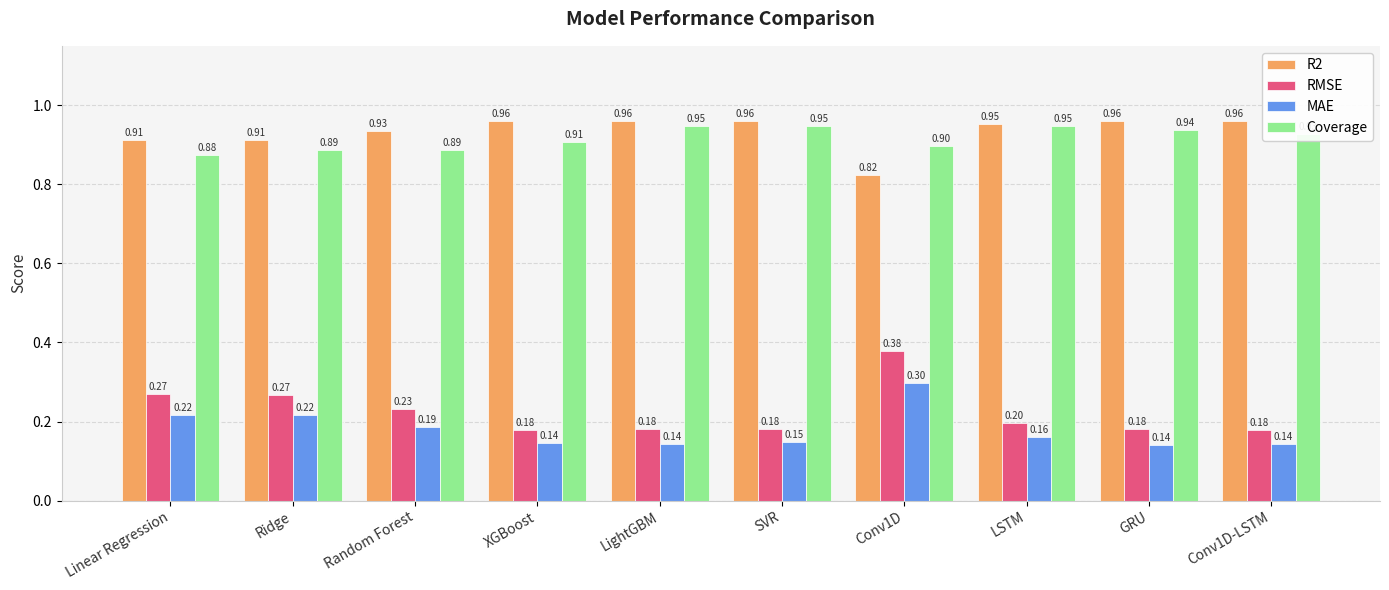

What is the sum of the RMSE values at LightGBM and Conv1D?

0.6